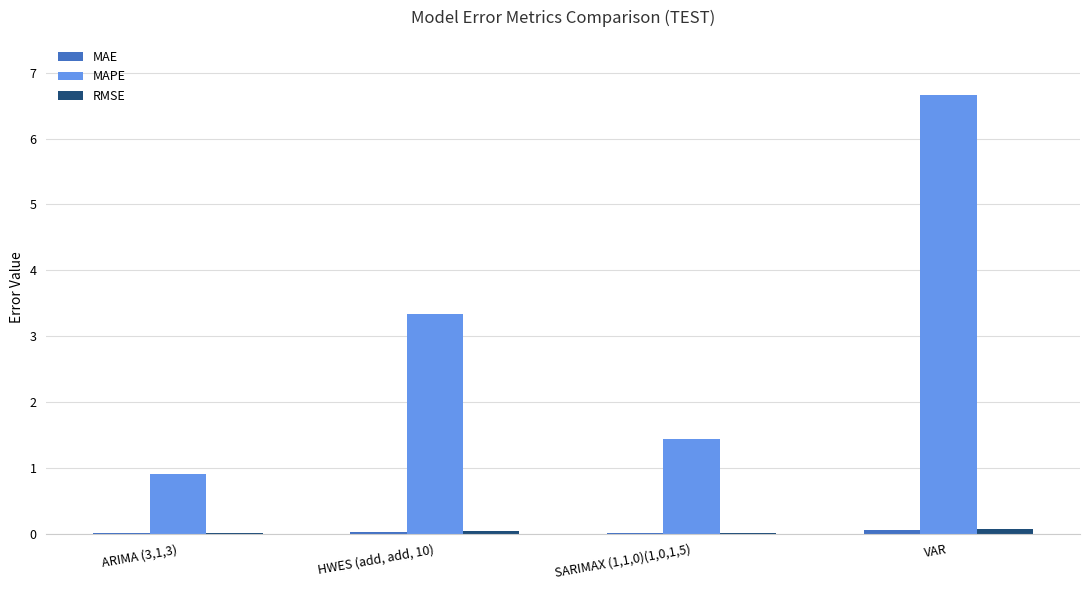

Where does the MAPE series first go above 3?

HWES (add, add, 10)